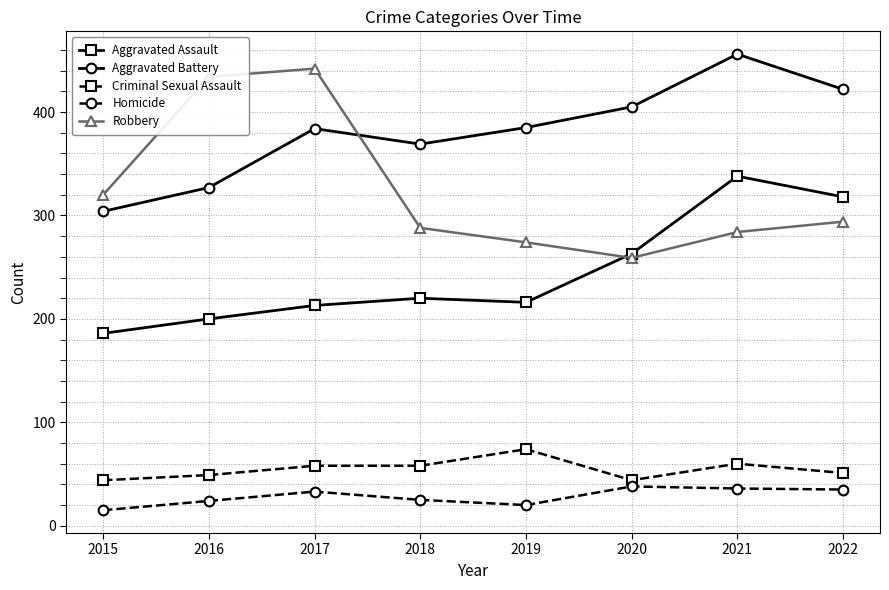

Rank the series at 2017 from lowest to highest value.

Homicide, Criminal Sexual Assault, Aggravated Assault, Aggravated Battery, Robbery